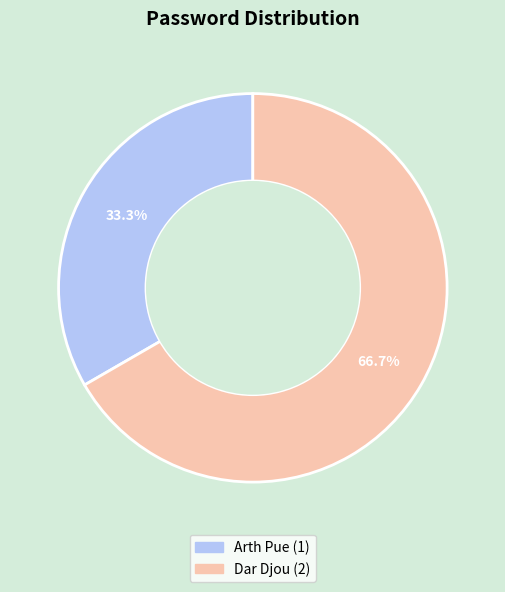

What percentage is the Dar Djou slice, to the nearest percent?

67%